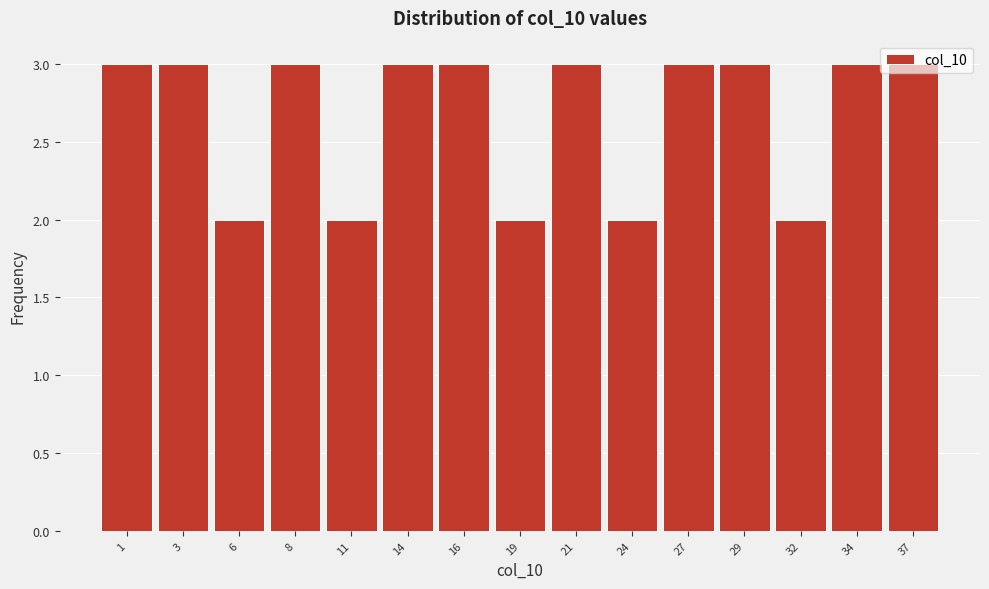

What is the sum of all values?

40